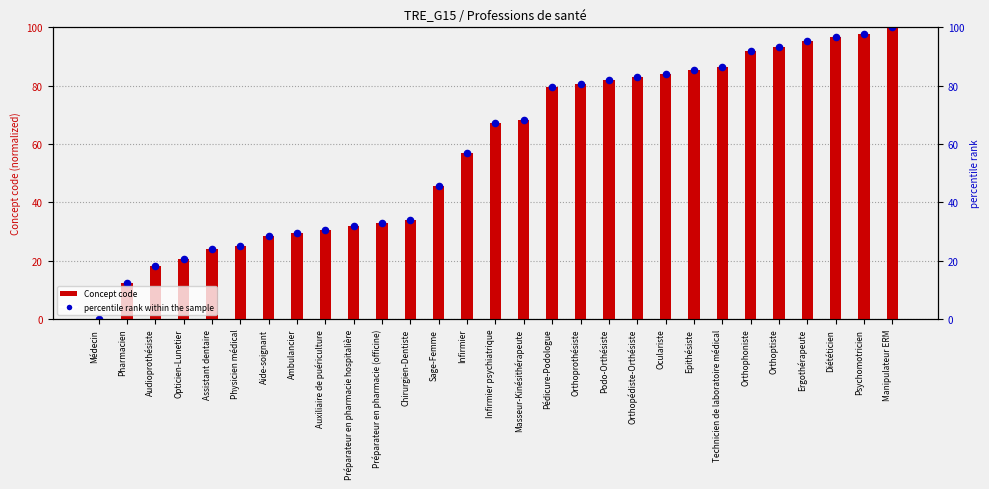

Approximately how many times larger is the value at Technicien de laboratoire médical compared to Orthopédiste-Orthésiste?

1.0